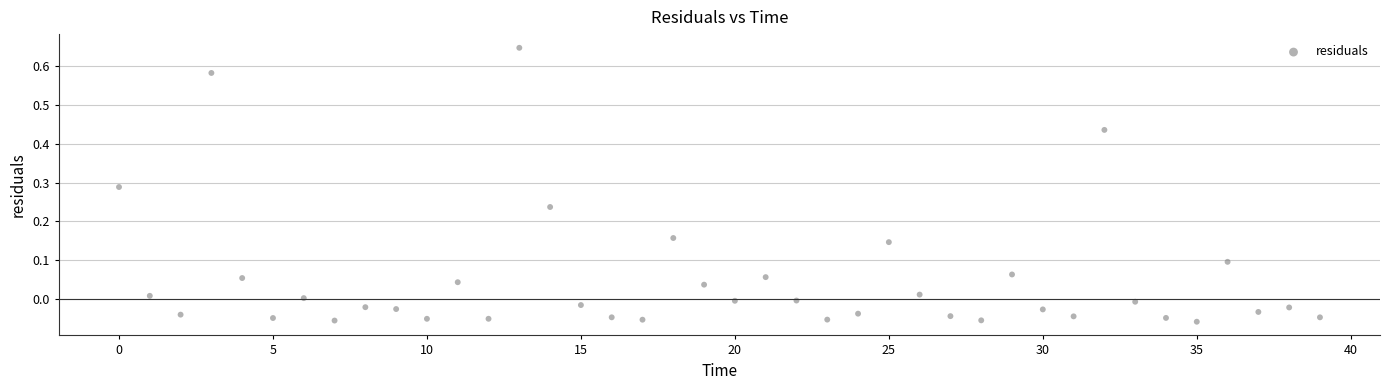

What is the range of Y values (max minus min)?

0.7